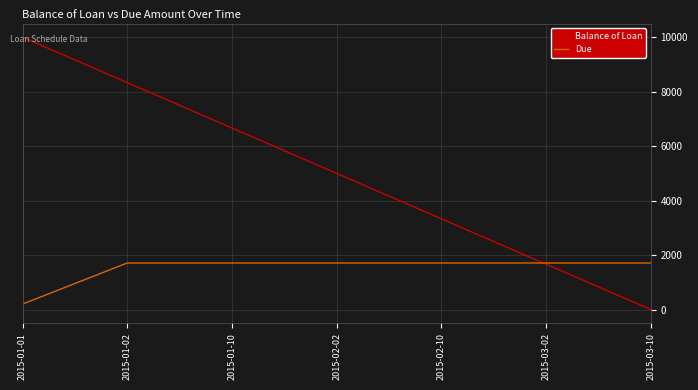

Does the chart have visible grid lines?

Yes